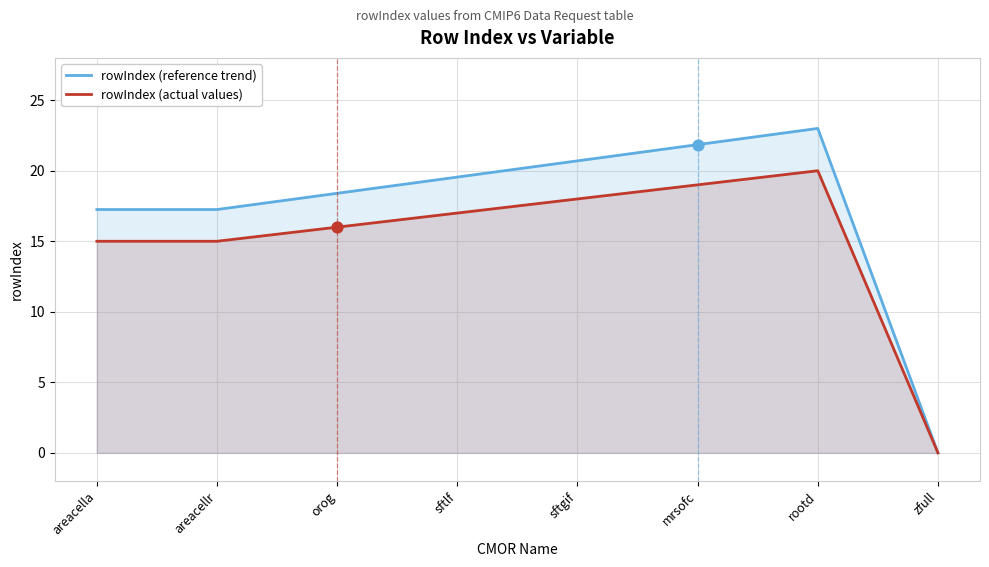

What are all the series names shown in the legend?

rowIndex (reference trend), rowIndex (actual values)